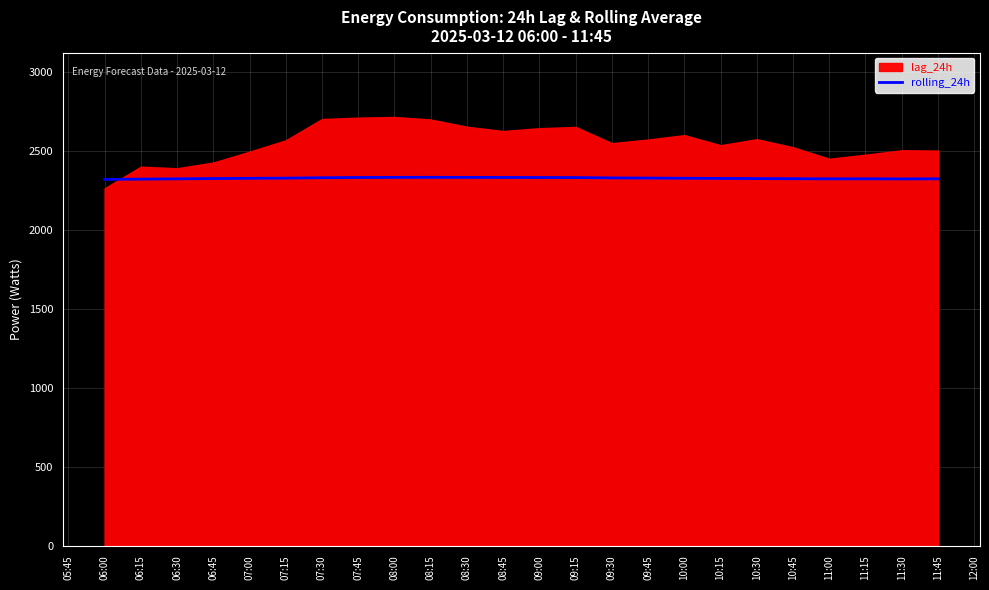

How many values are below 2328?

11